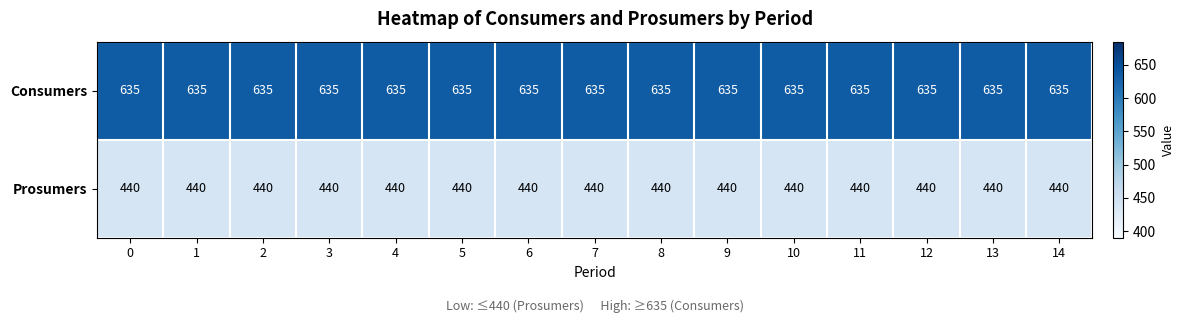

The Consumers series shows 273 at 9. True or false?

False